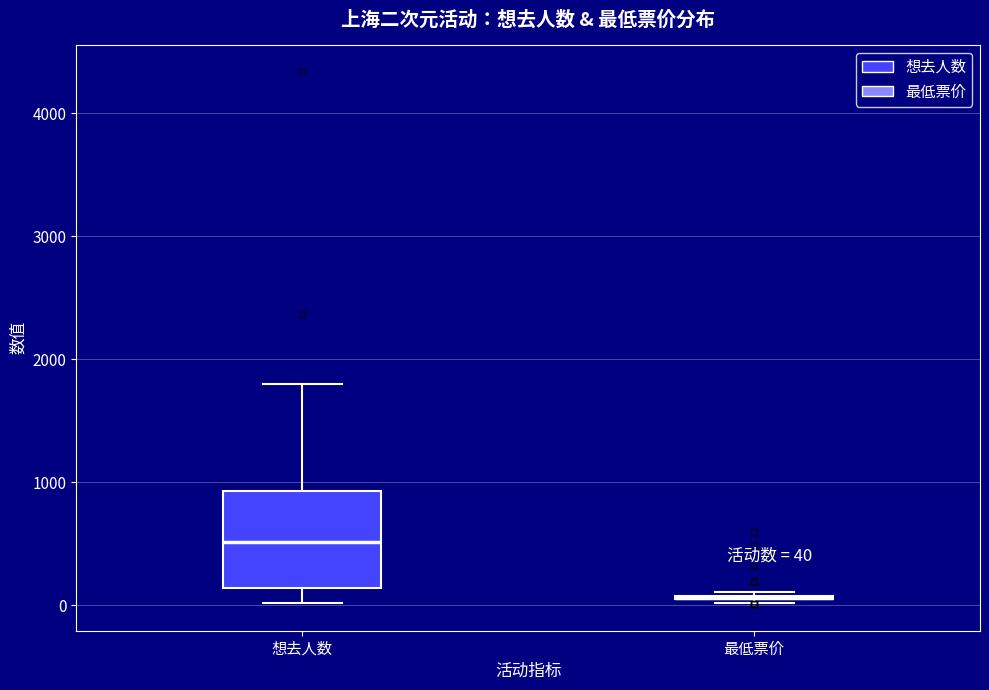

Comparing the boxes themselves (not the whiskers), which one is the tallest?

想去人数